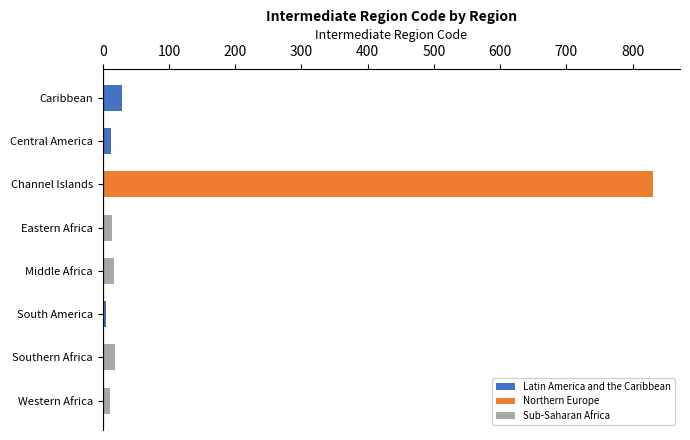

What is the label of the 2nd bar from the bottom?

Southern Africa